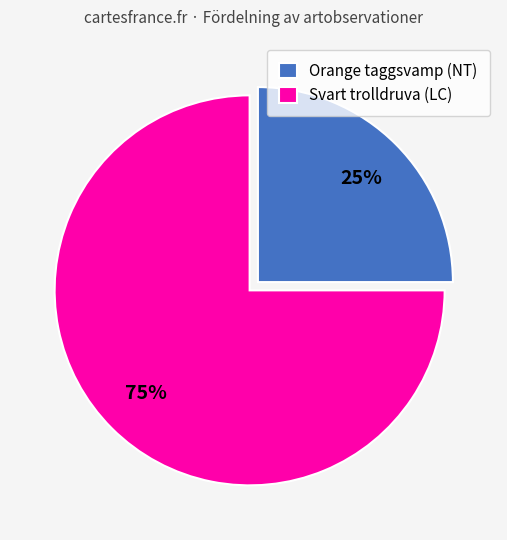

Which slice is the smallest?

Orange taggsvamp (NT)